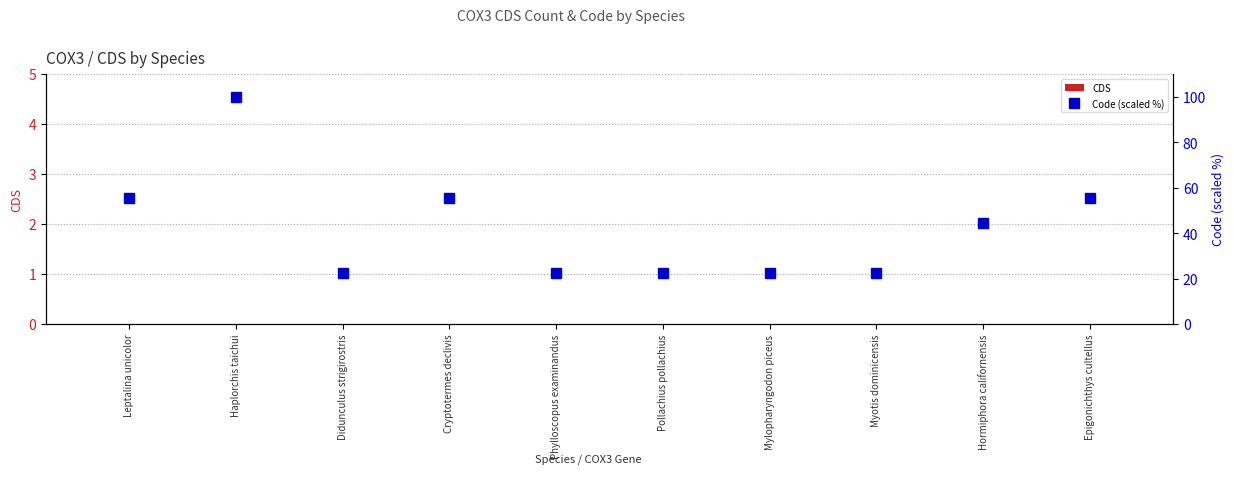

Is the value of CDS at Pollachius pollachius greater than the value of Code (scaled %) at Myotis dominicensis?

No